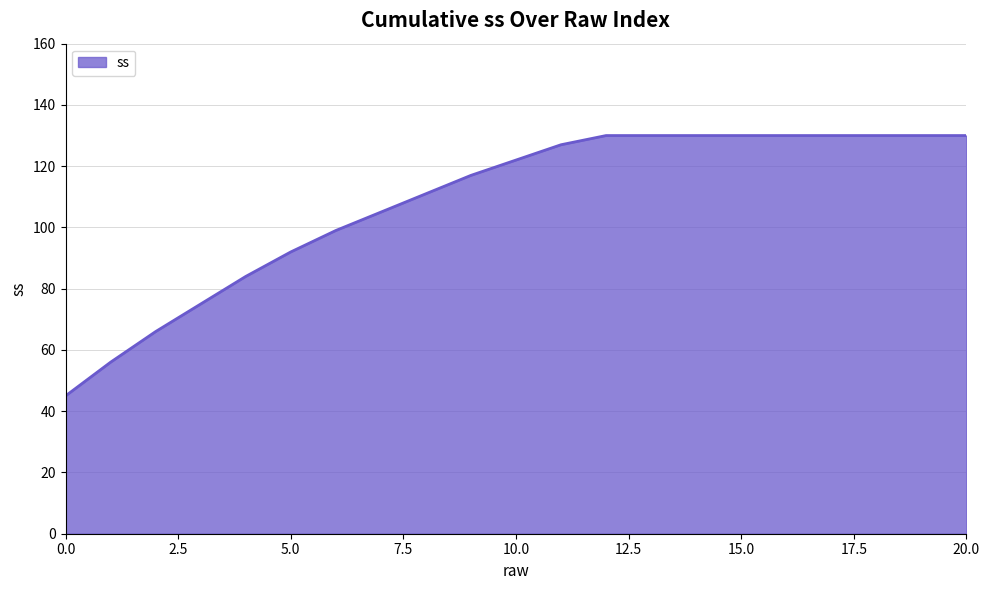

What is the difference between the maximum and minimum values?

85